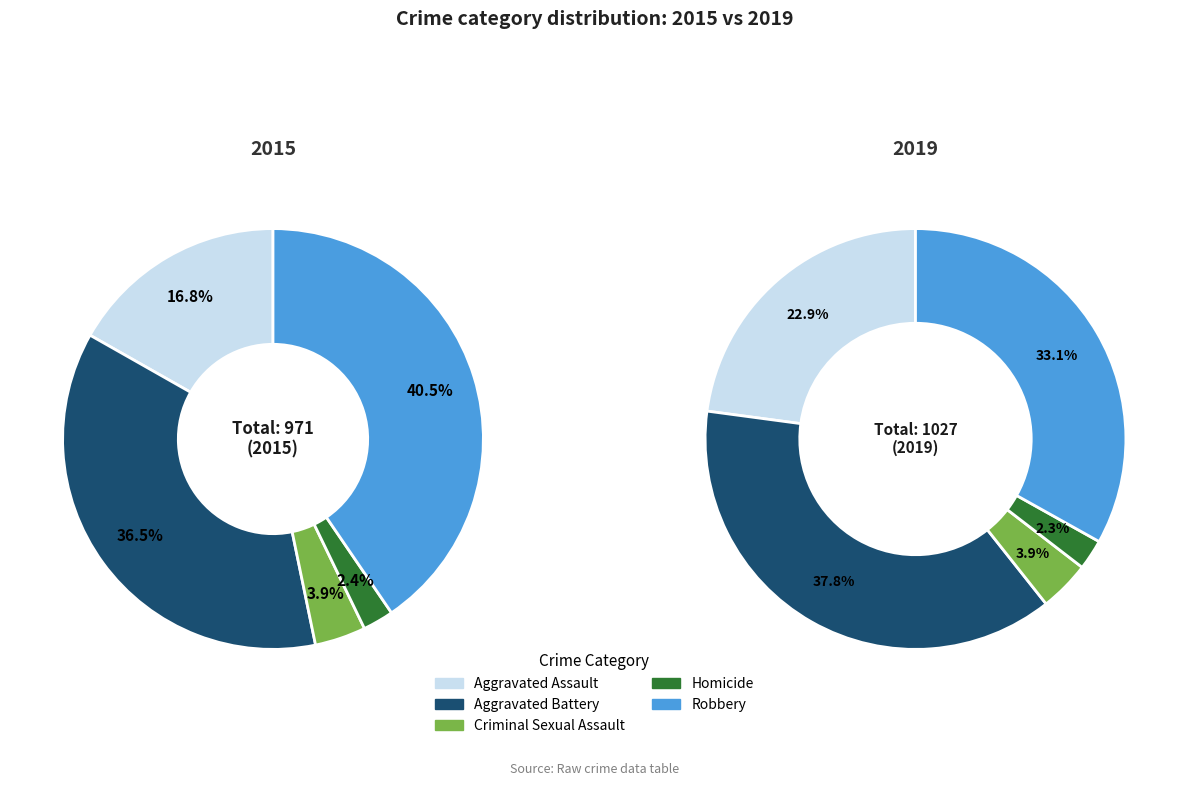

Between Aggravated Assault and Aggravated Battery, which is larger?

Aggravated Battery